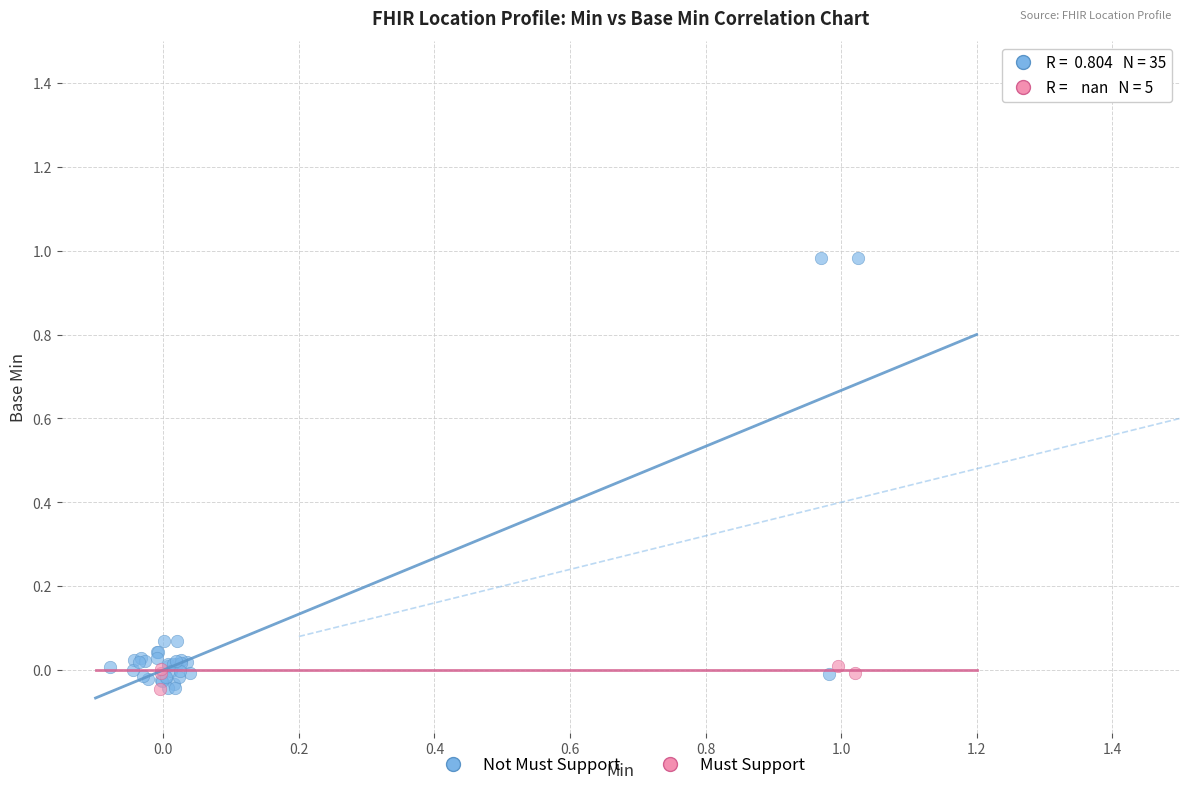

Which series has the largest Y range (max minus min)?

Not Must Support